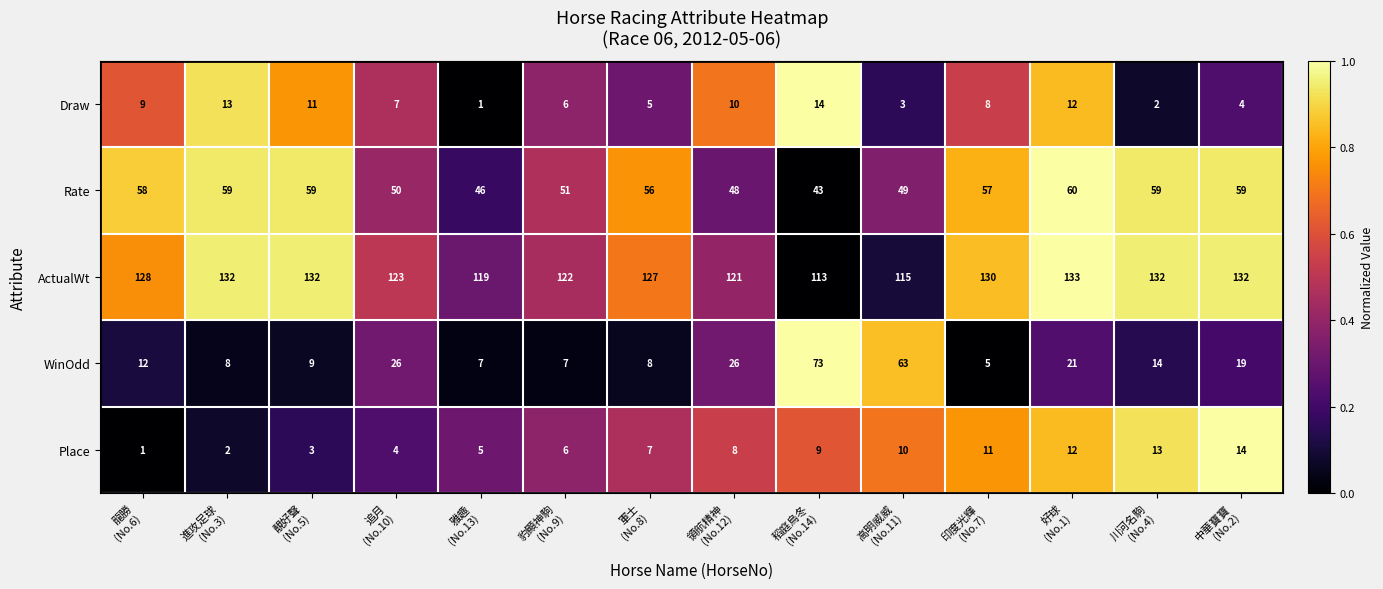

What is the difference between the second highest and minimum values in the ActualWt series?

19